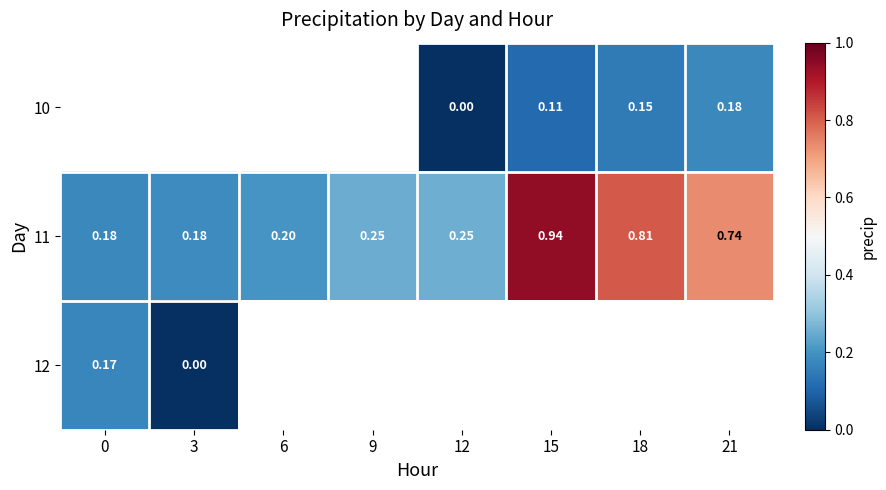

Is the value of 10 at 12 greater than the value of 11 at 3?

No